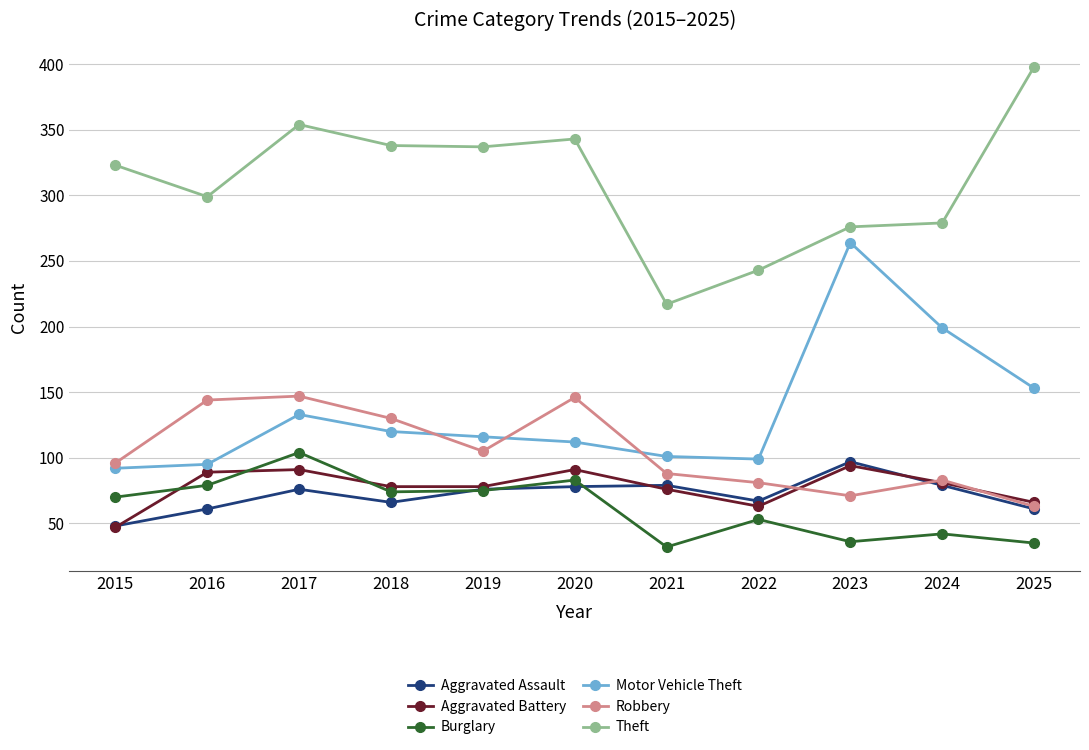

Is it true that Burglary equals 53 at 2022?

True